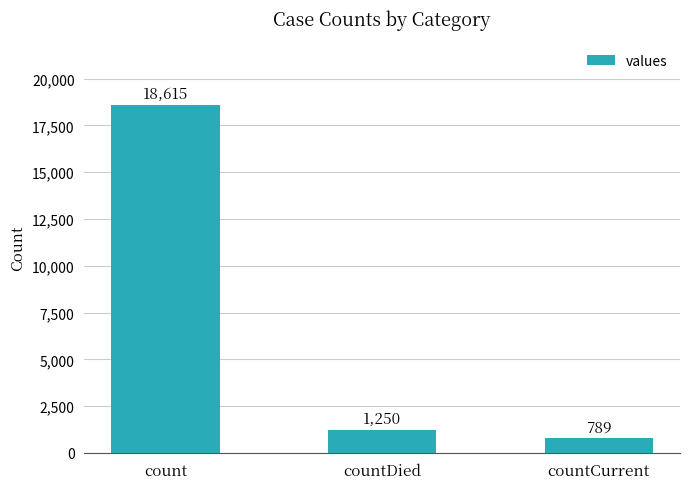

Which category has the lowest value across all series?

countCurrent